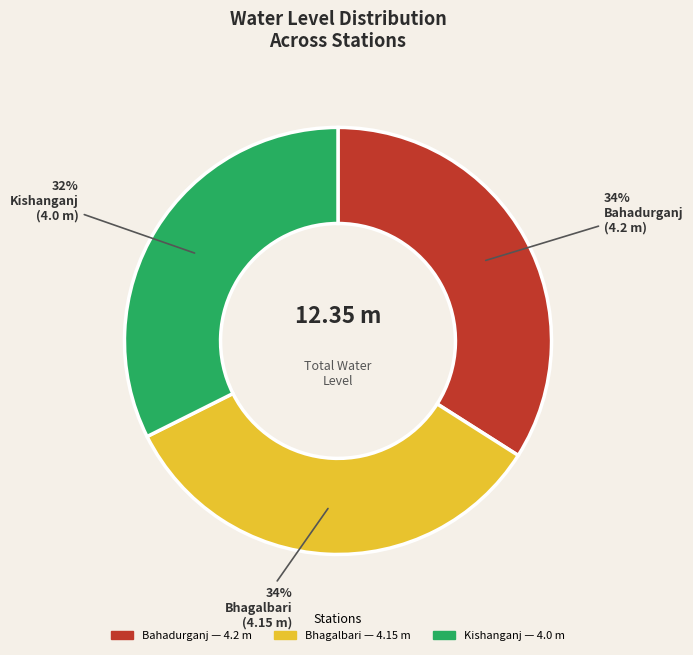

Is it true that Bhagalbari is 41% of the pie?

False